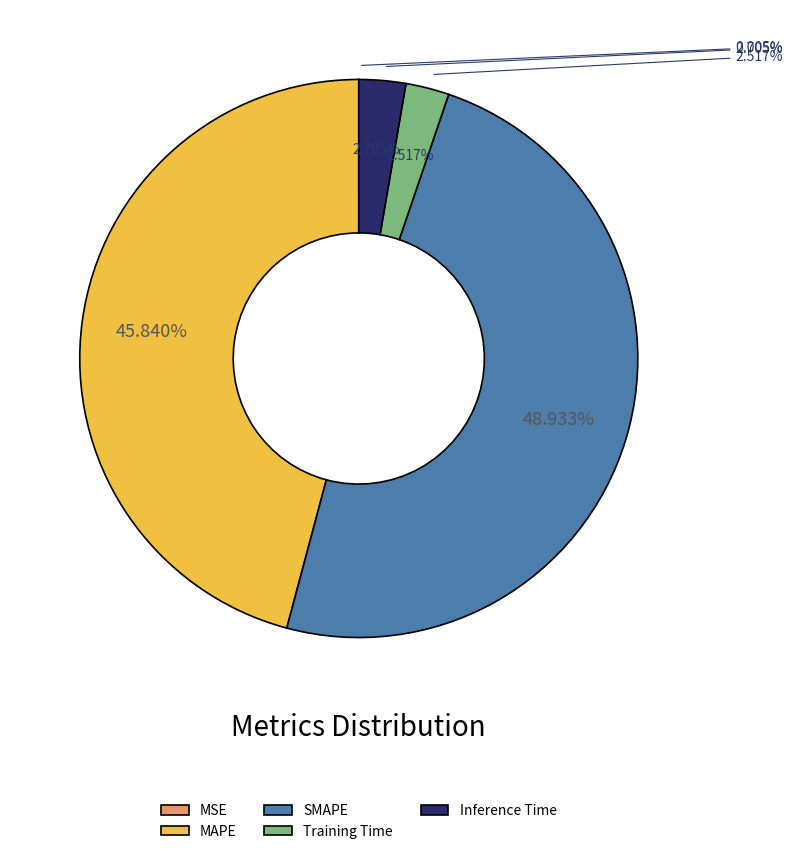

True or false: Training Time accounts for 1% of the total.

False